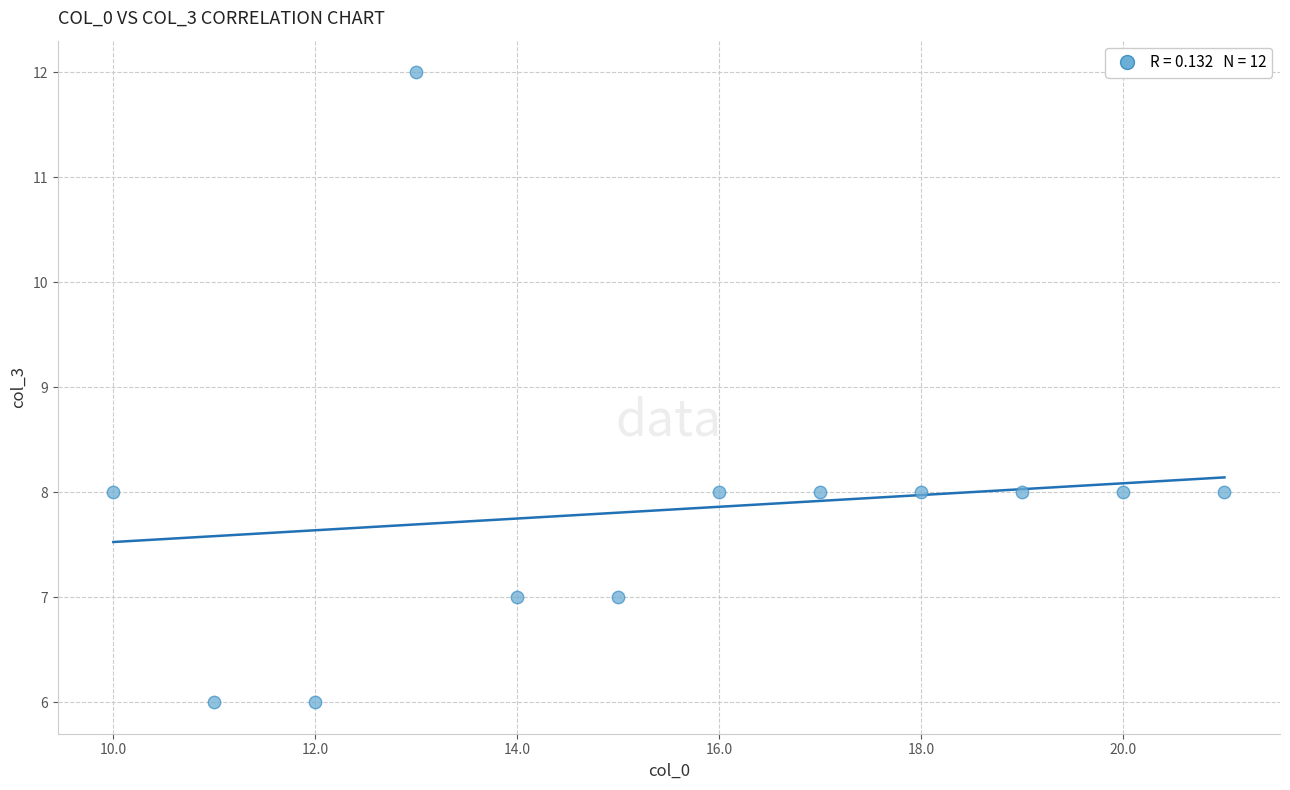

What is the range of Y values (max minus min)?

6